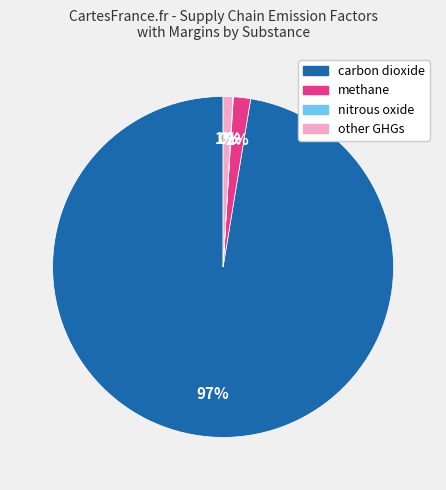

Combined, do other GHGs and carbon dioxide account for over 50%?

Yes